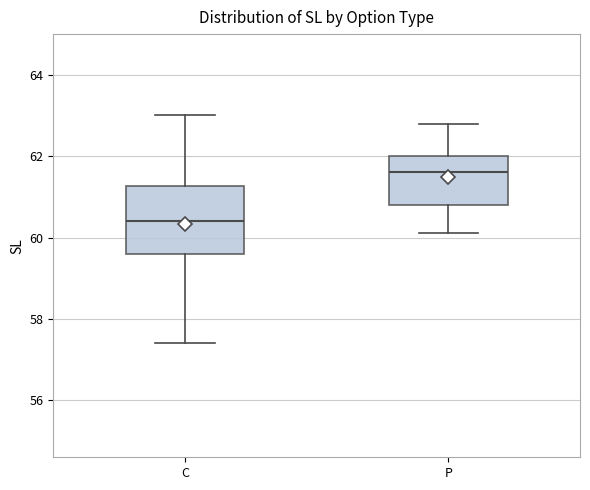

Reading left to right, read every box against the y-axis: the position of its median line, the range the box covers, and the ends of its whiskers. The values are not printed on the chart, so give them approximately, as read against the axis.

C: median 60.4, box 59.6 to 61.2, whiskers 57.4 to 63.0
P: median 61.6, box 60.8 to 62.0, whiskers 60.2 to 62.8